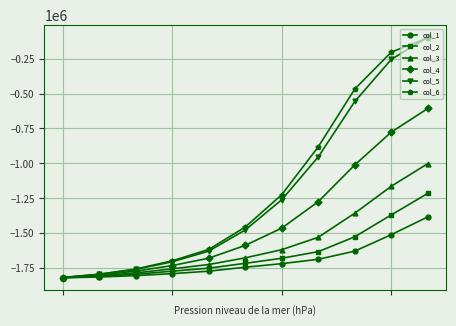

What are all the series names shown in the legend?

col_1, col_2, col_3, col_4, col_5, col_6